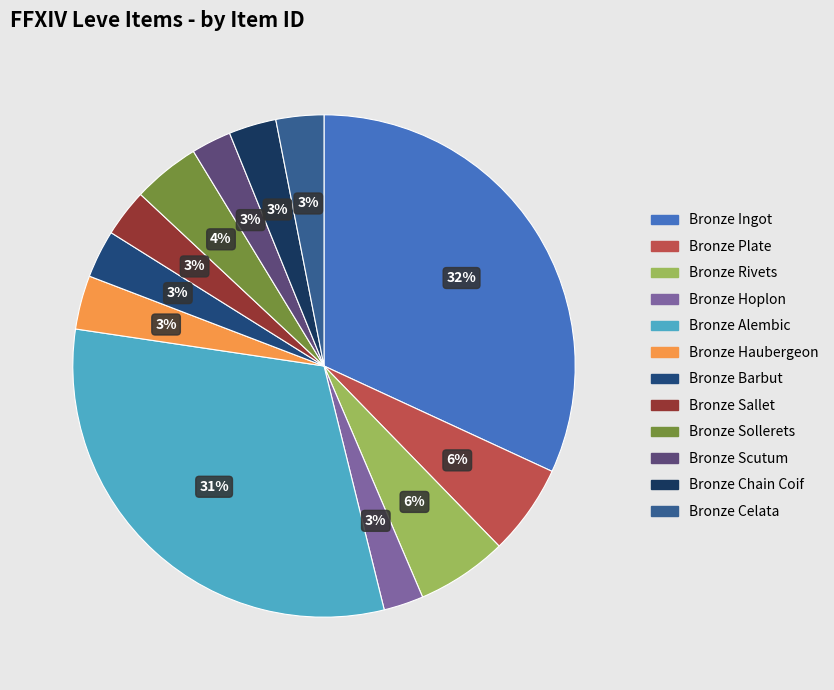

How many slices are in this pie chart?

12